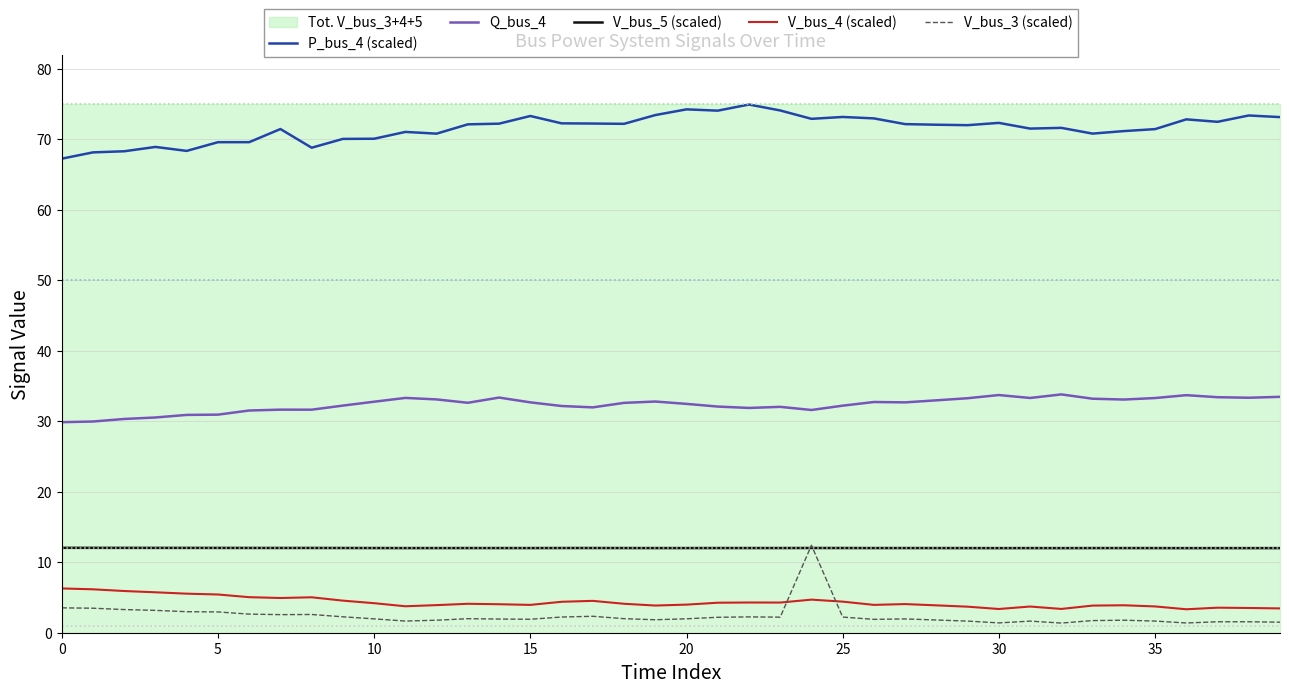

What is the average value of the Q_bus_4 series?

32.4